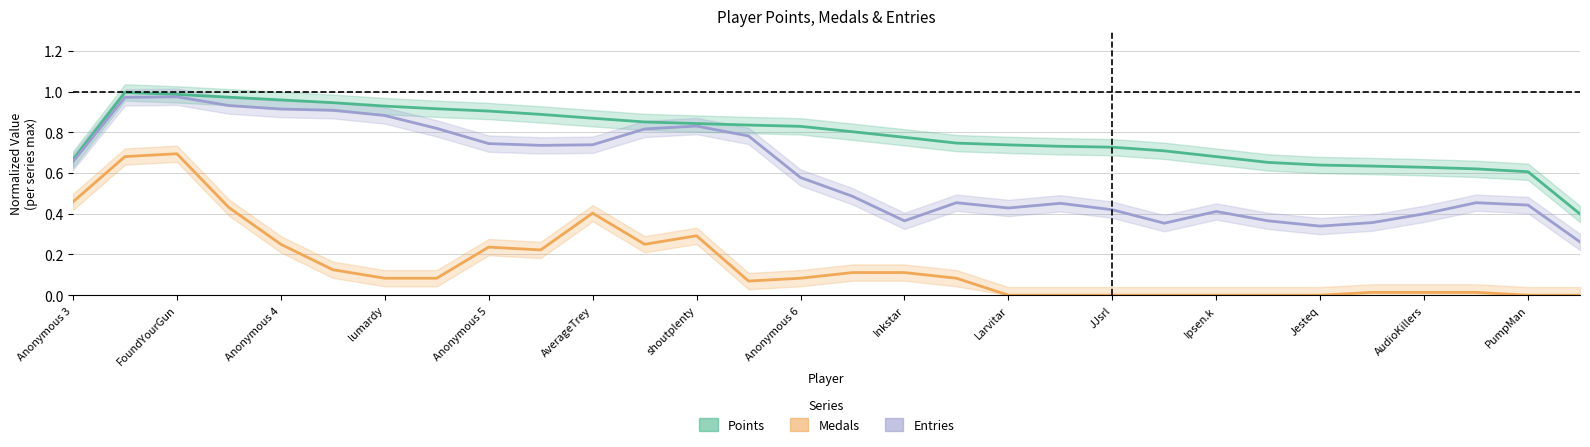

What is the greatest value displayed?

1.0